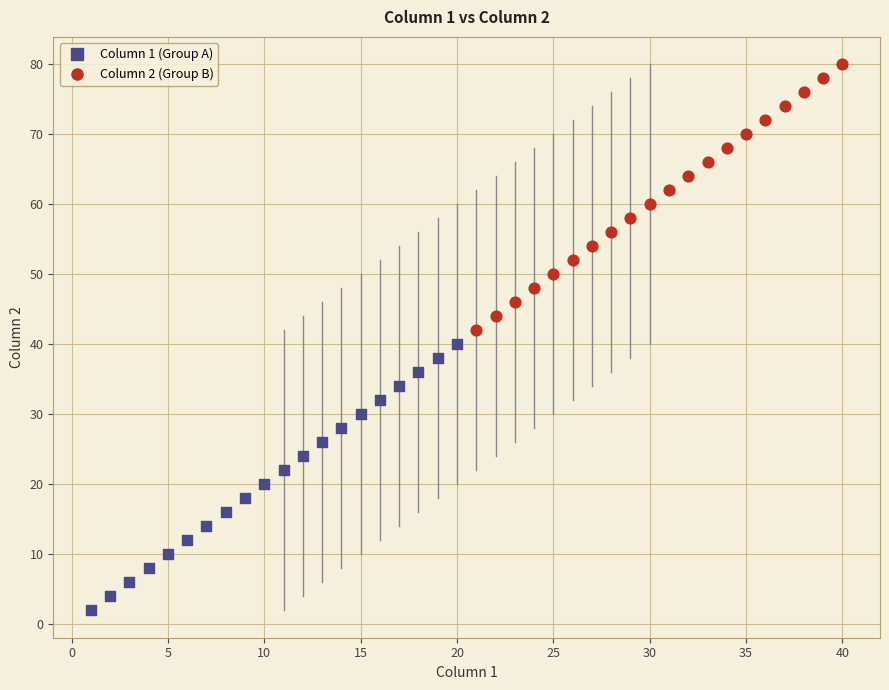

Which series reaches the maximum Y coordinate?

Column 2 (Group B)